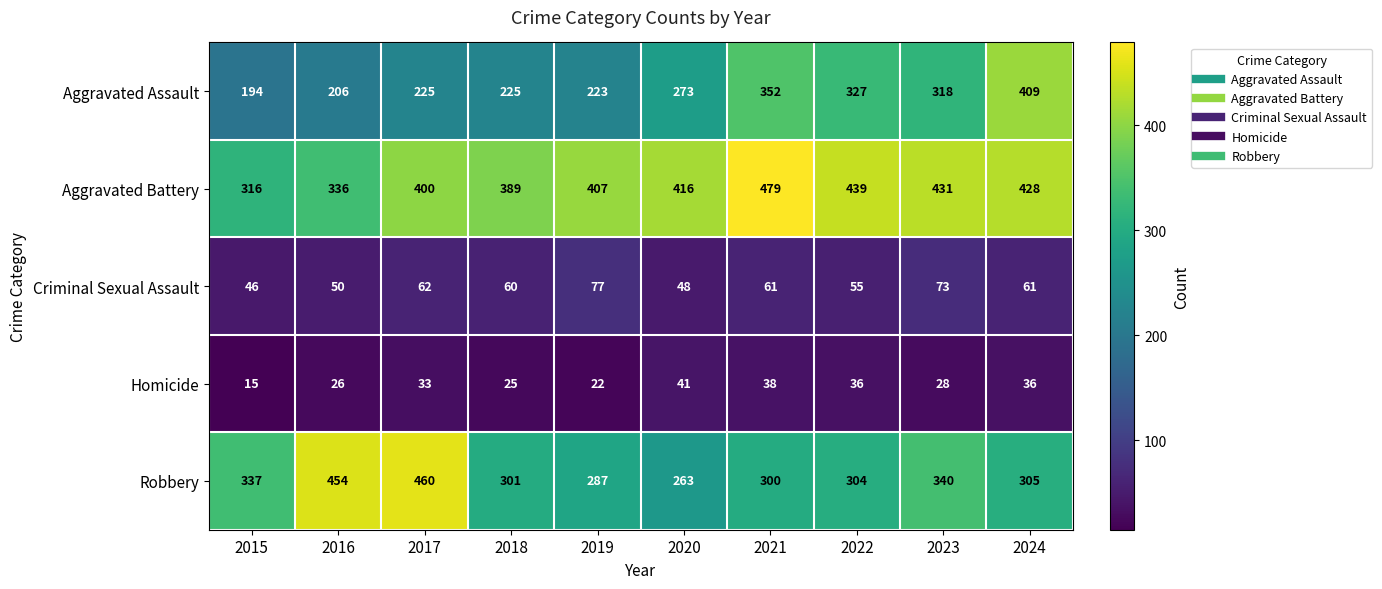

Where does the Criminal Sexual Assault series first go above 61?

2017